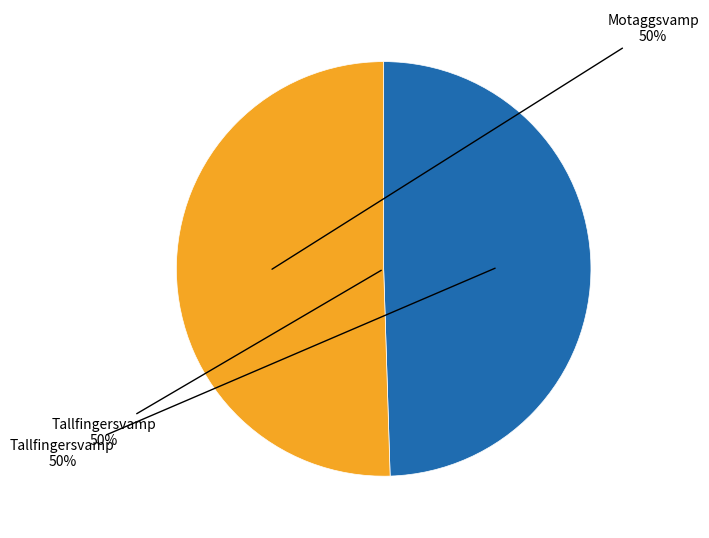

Approximately how many times larger is the value at Motaggsvamp (129155781) compared to Tallfingersvamp (129155799)?

1.0